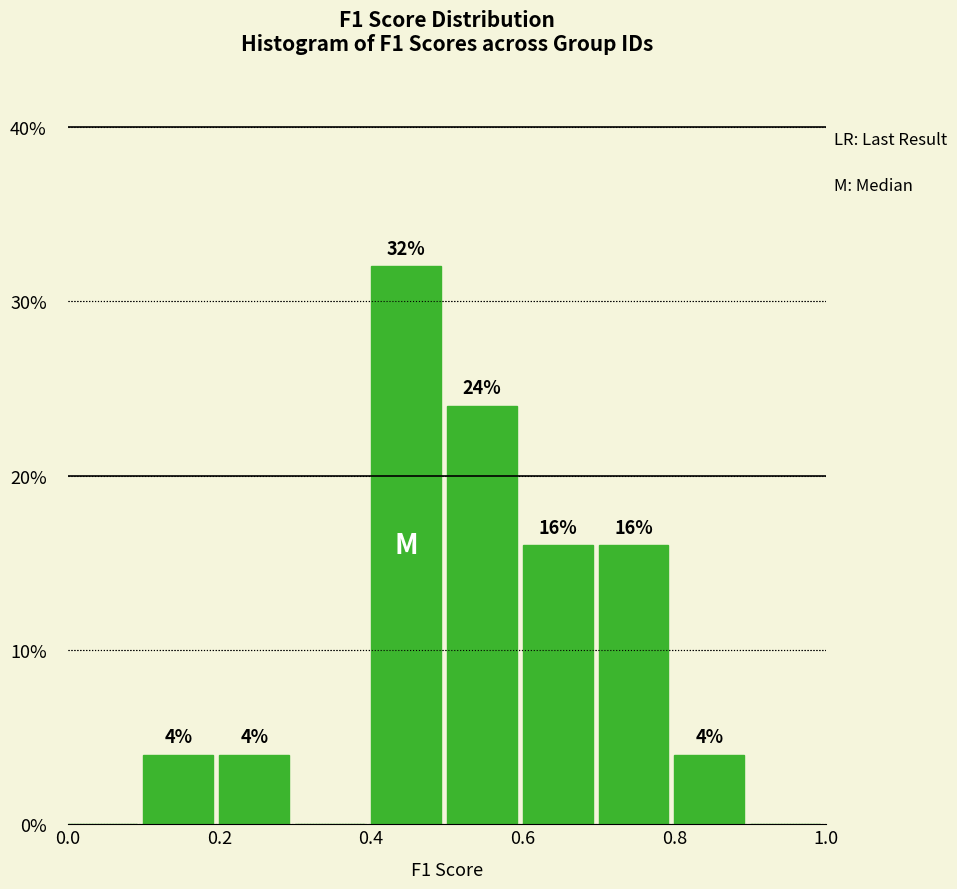

Over which range of the x-axis is the bar tallest?

0.4 to 0.5